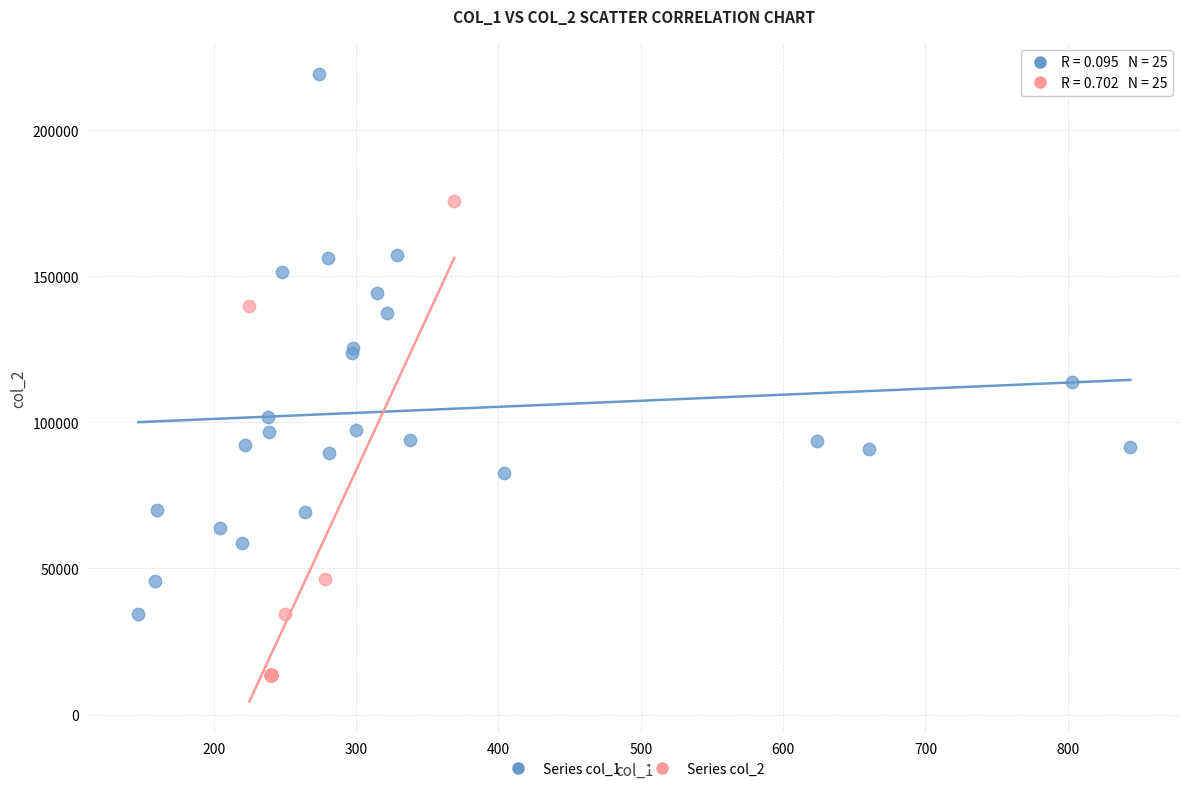

Which series contains the lowest Y value?

Series col_2